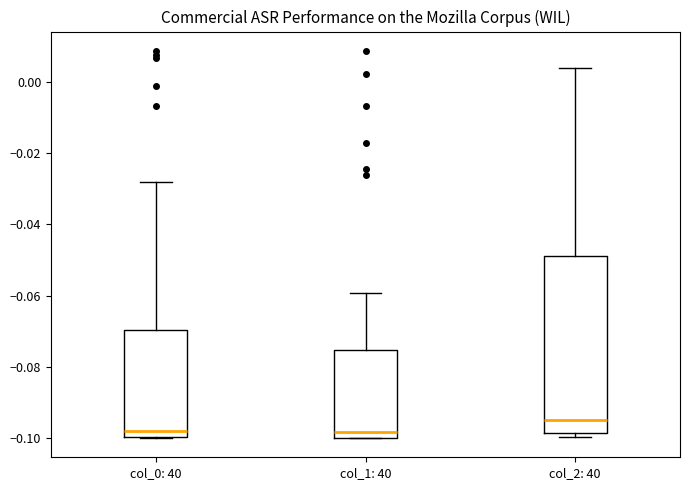

Comparing the boxes themselves (not the whiskers), which one is the tallest?

col_2: 40